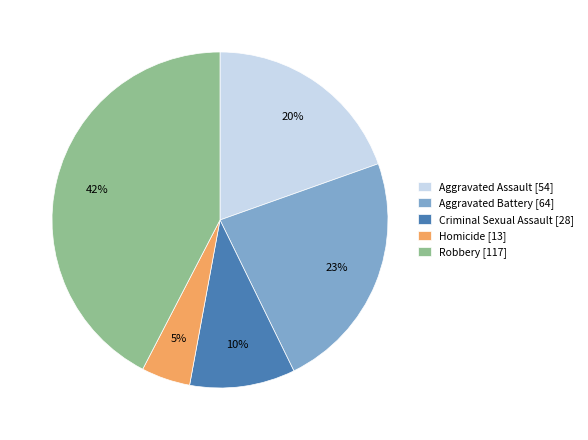

Which has a higher value, Homicide [13] or Aggravated Battery [64]?

Aggravated Battery [64]